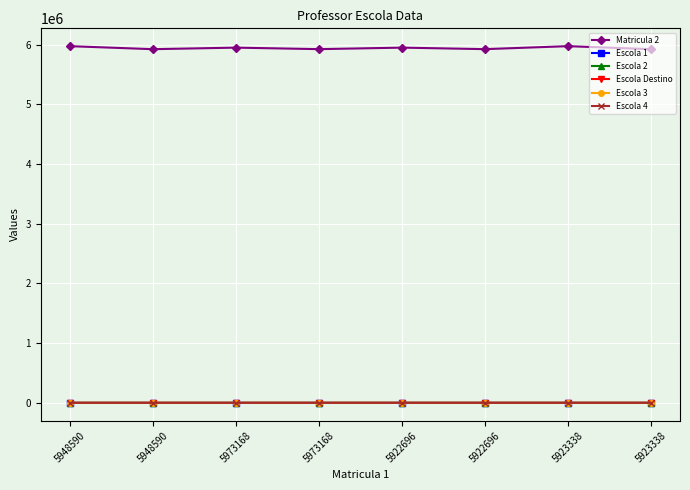

Is this an area chart (filled region under the line)?

No